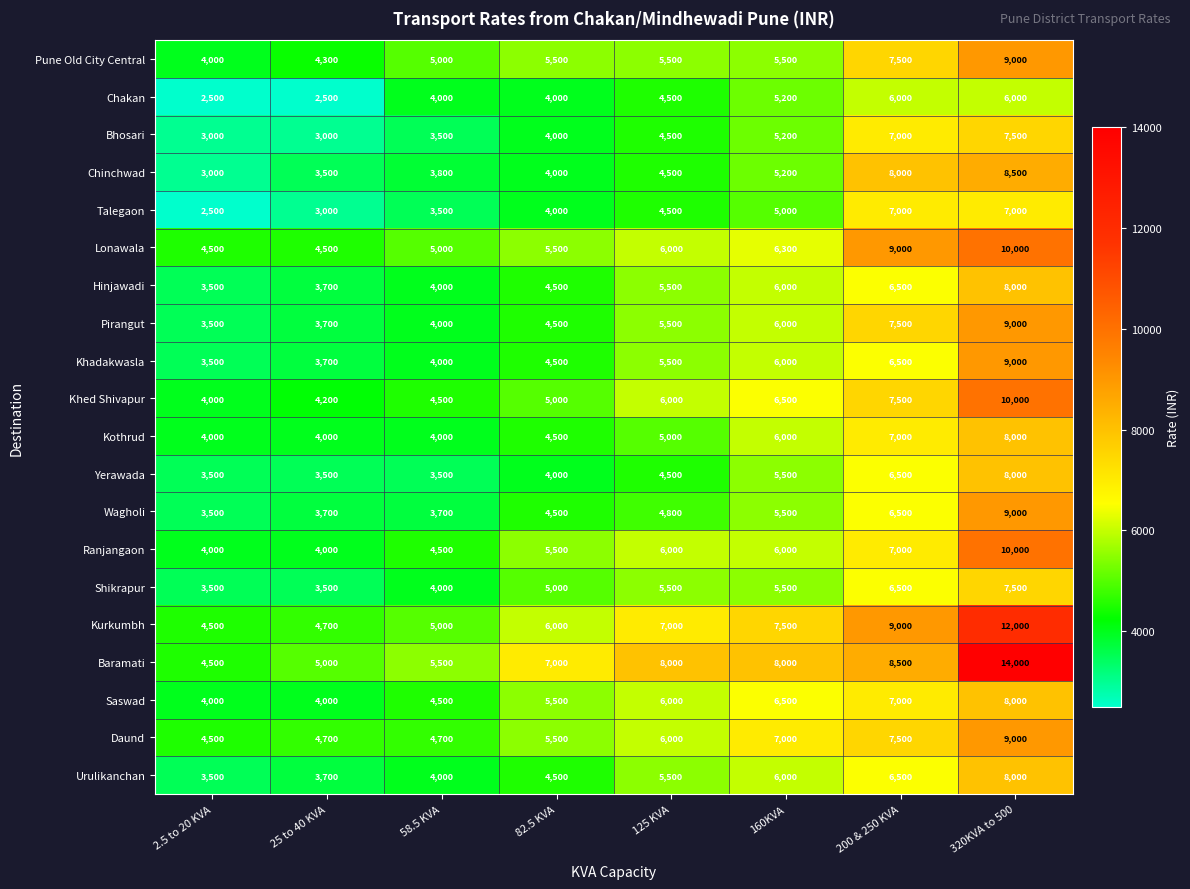

Where is Daund nearest to the value 6750?

160KVA